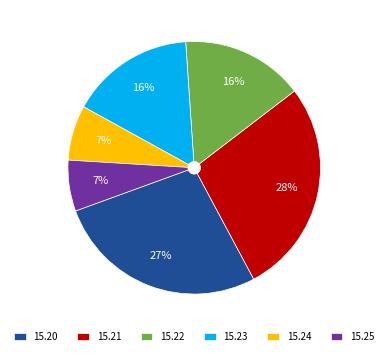

Is there a majority slice in this chart?

No